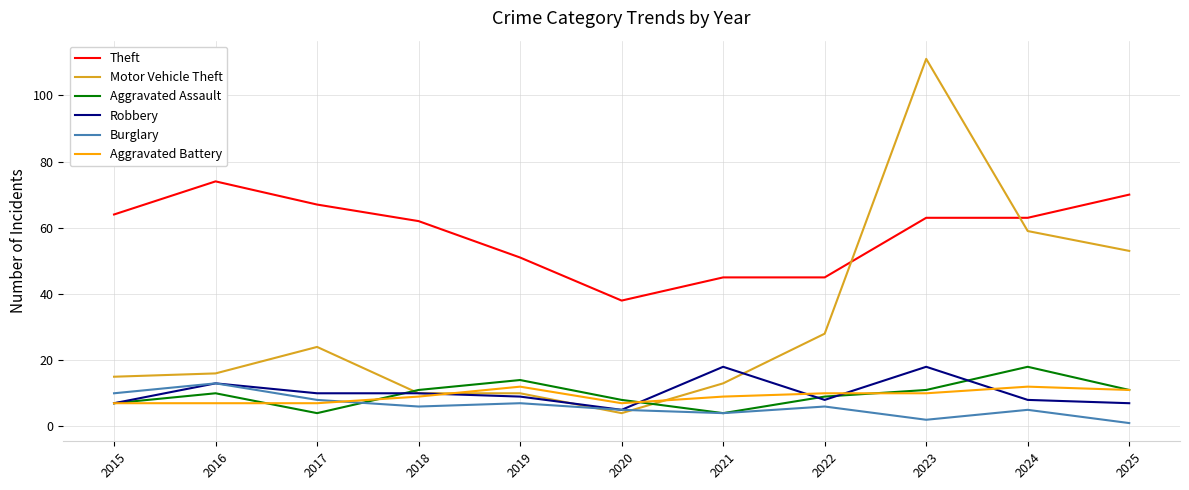

Which series has the largest range (max minus min)?

Motor Vehicle Theft